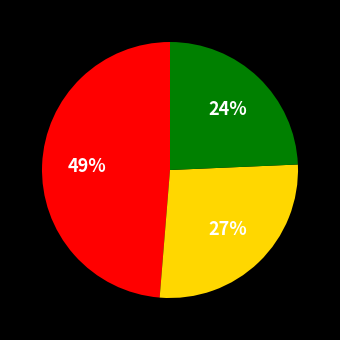

To the nearest percent, what is the average slice percentage?

33%